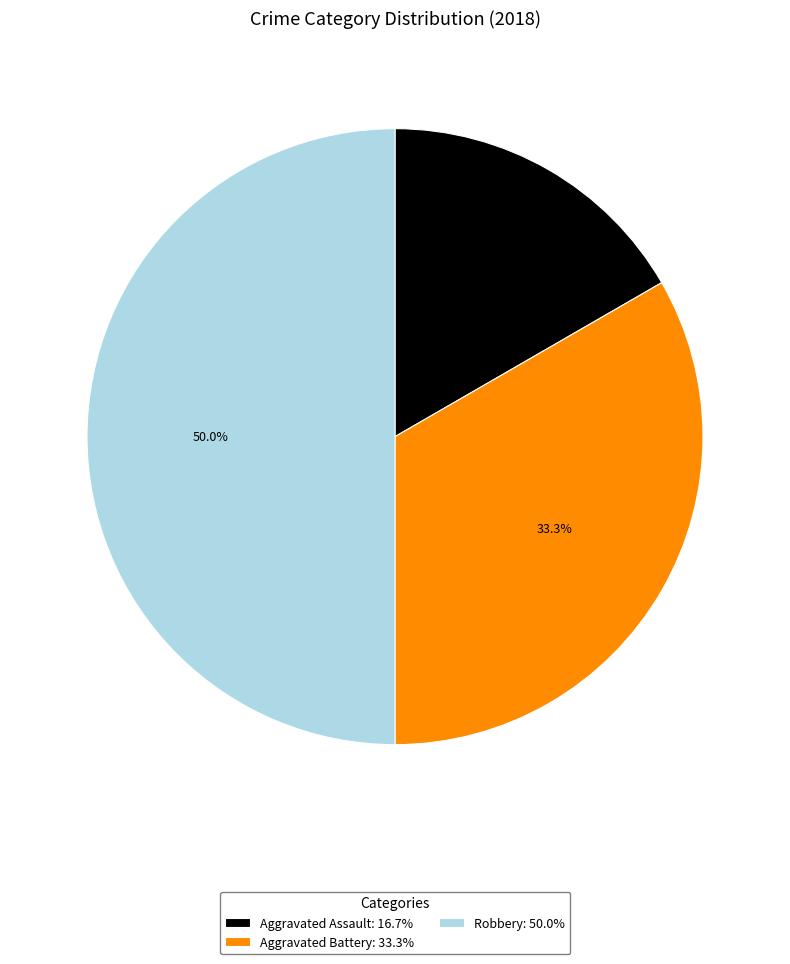

To the nearest percent, what is the difference between the Robbery and Aggravated Assault slice percentages?

33%